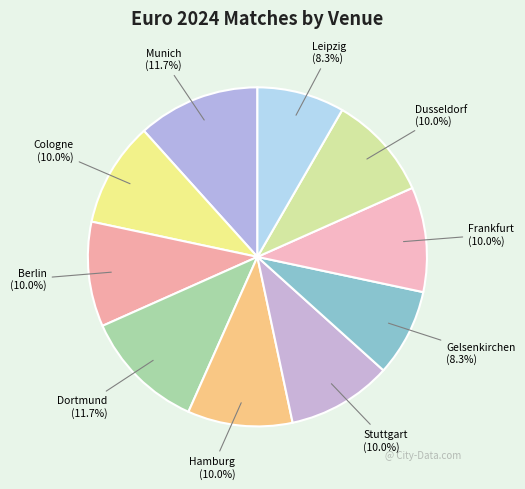

To the nearest percent, what percentage of the pie is Dusseldorf?

10%